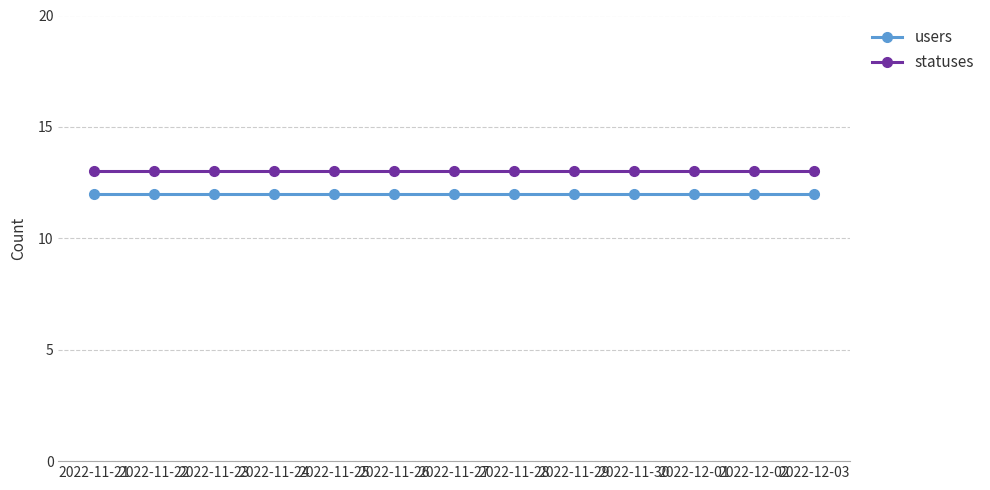

The value of statuses at 2022-11-25 is 13. True or false?

True